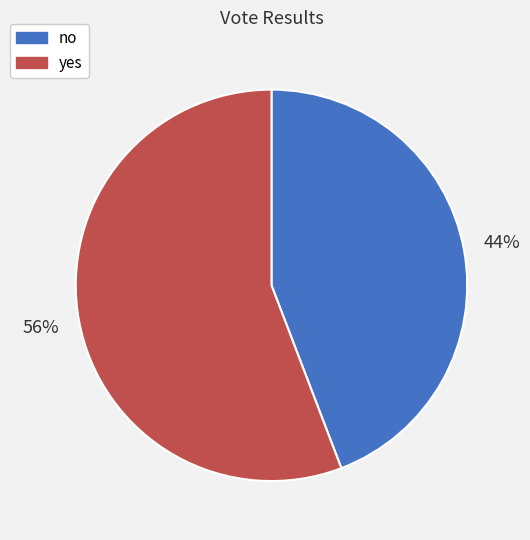

Which category accounts for the majority?

yes